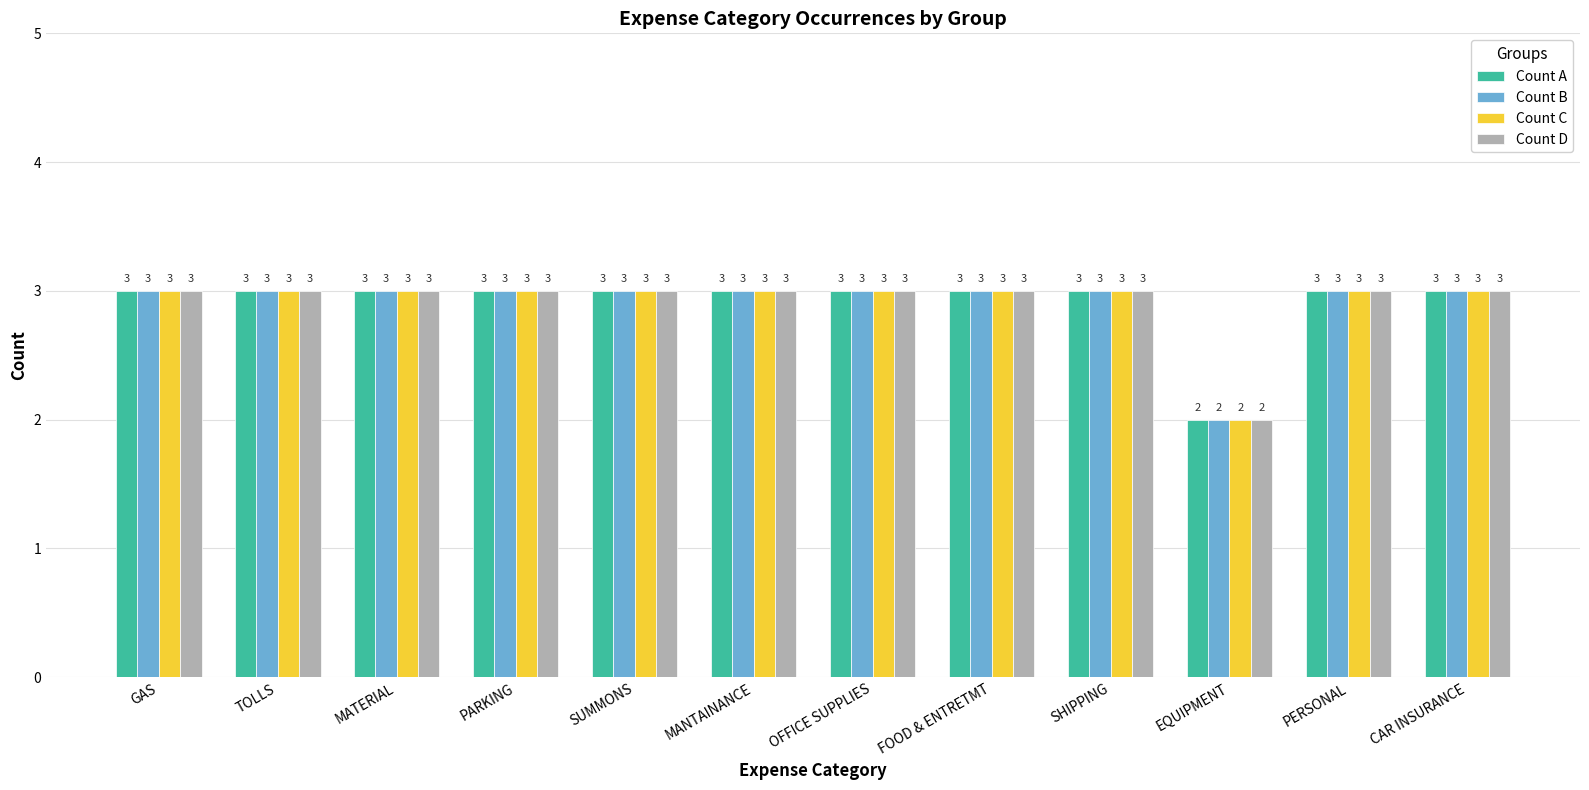

Reading left to right, extract all data points from this chart.

Count A: 3	3	3	3	3	3	3	3	3	2	3	3
Count B: 3	3	3	3	3	3	3	3	3	2	3	3
Count C: 3	3	3	3	3	3	3	3	3	2	3	3
Count D: 3	3	3	3	3	3	3	3	3	2	3	3